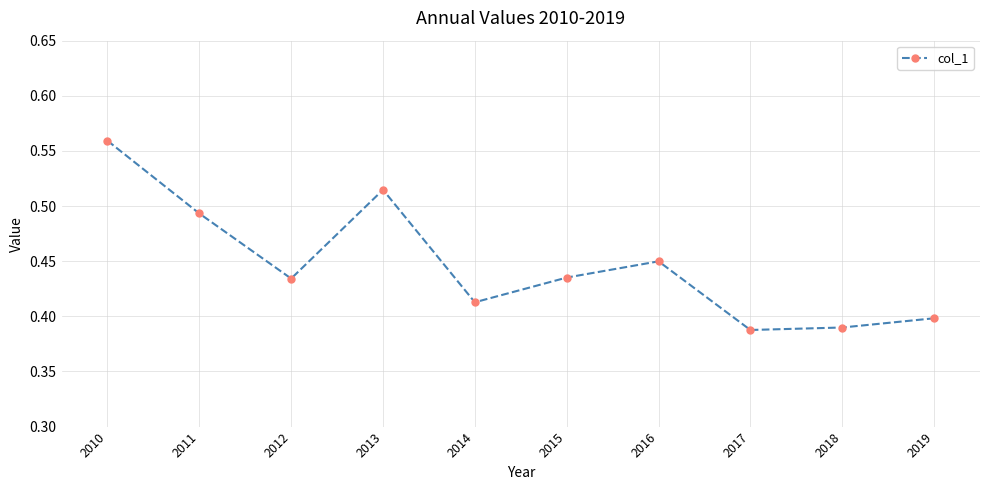

How many lines are shown in the chart?

1